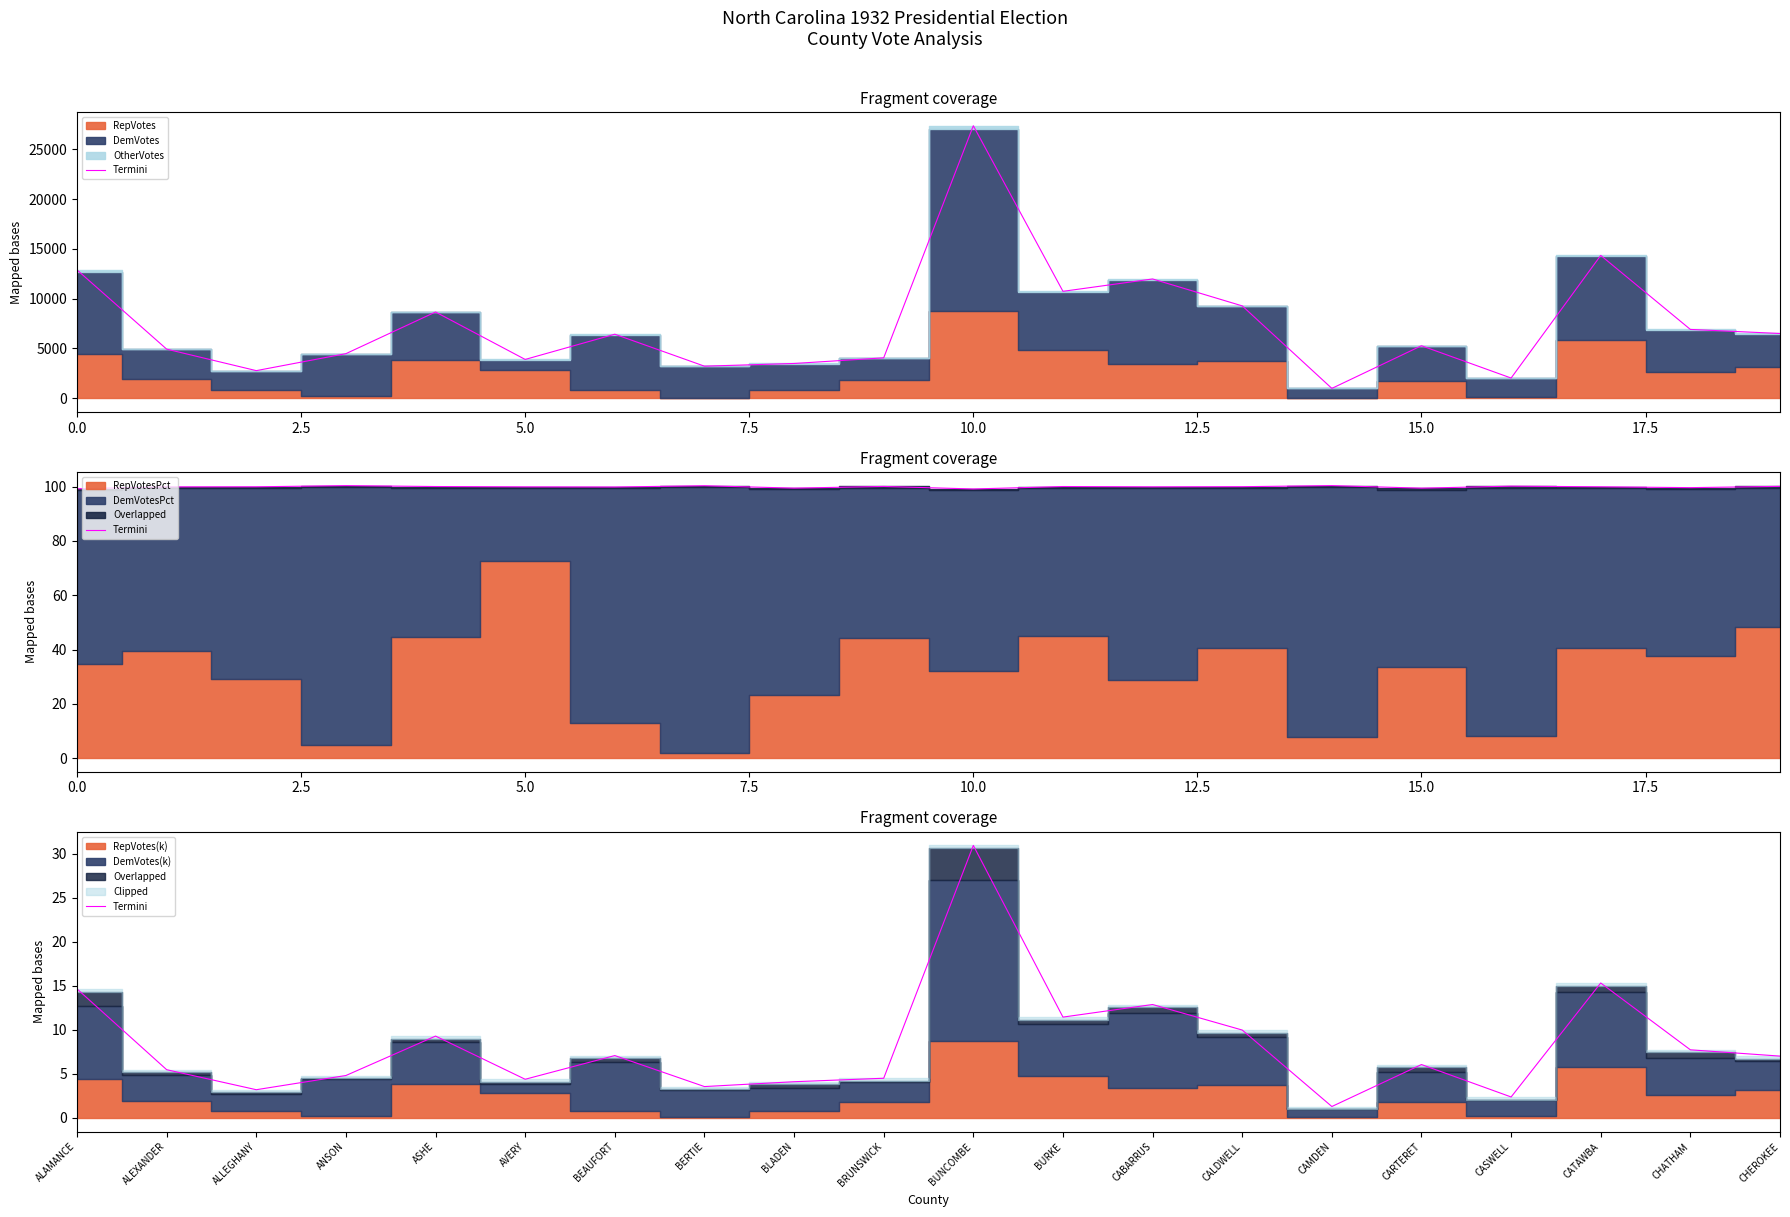

Count the number of categories in the chart.

20